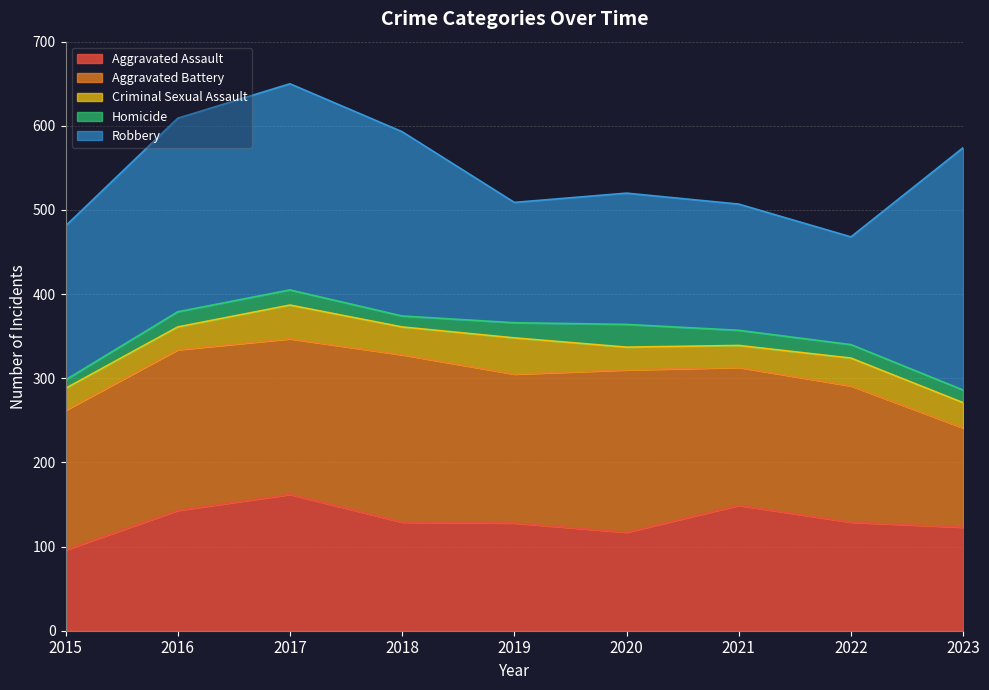

Which series has the largest range (max minus min)?

Robbery